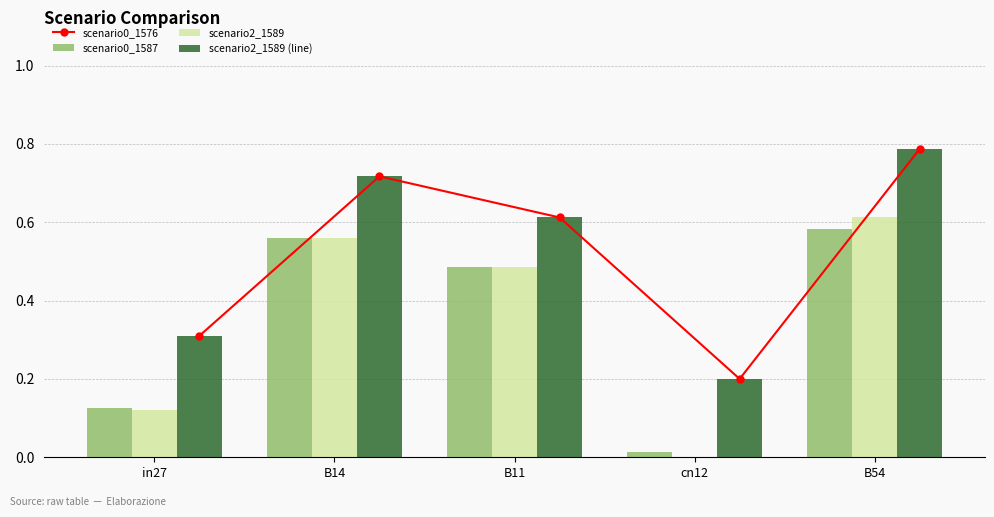

Are the bars horizontal?

No